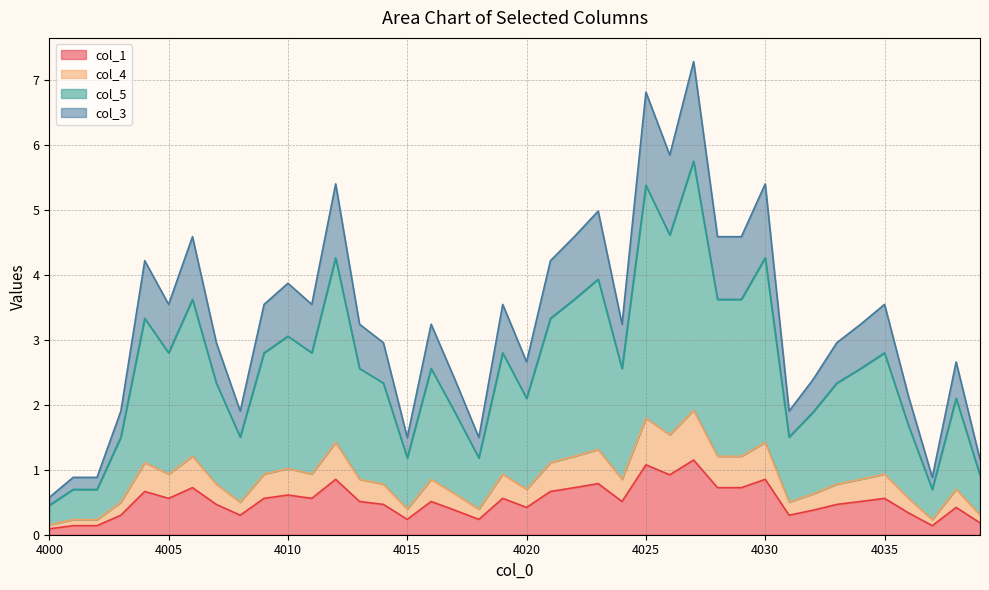

What is the difference between the highest and lowest values at 4001?

0.7